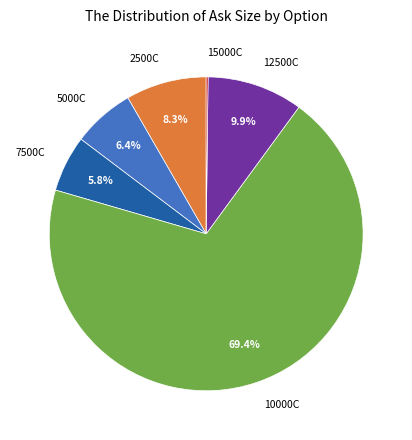

Does 7500C account for over 50% of the chart?

No